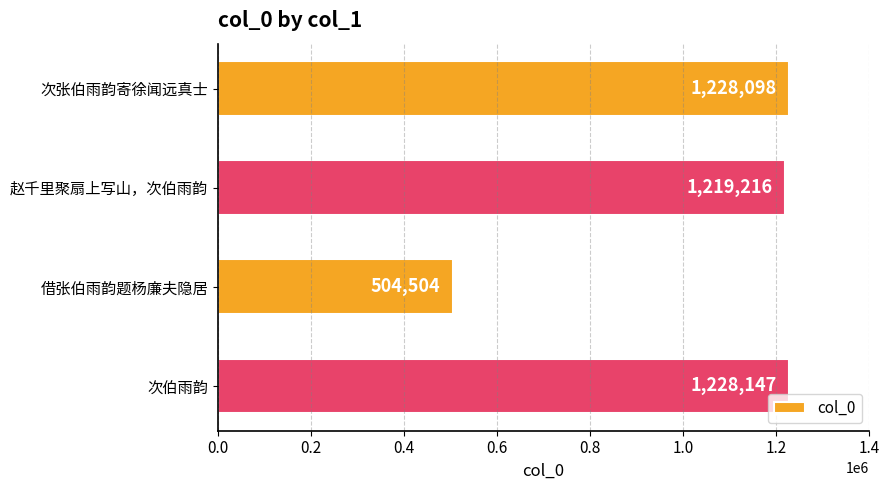

List the labels in order of value, largest first.

次伯雨韵, 次张伯雨韵寄徐闻远真士, 赵千里聚扇上写山，次伯雨韵, 借张伯雨韵题杨廉夫隐居